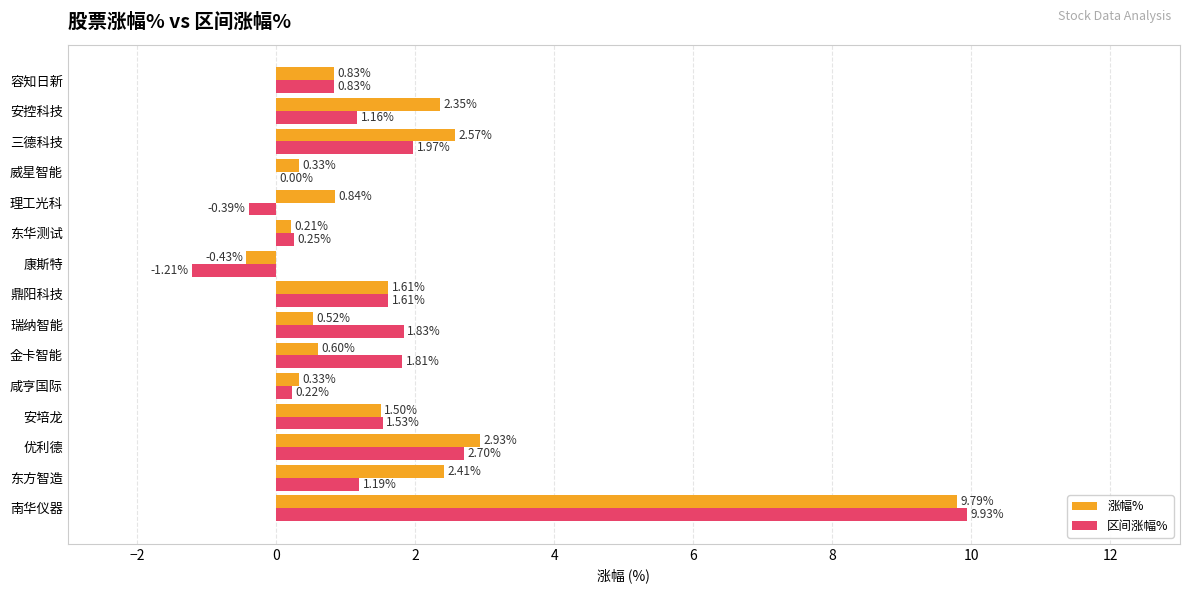

Which series has the widest spread of values?

区间涨幅%